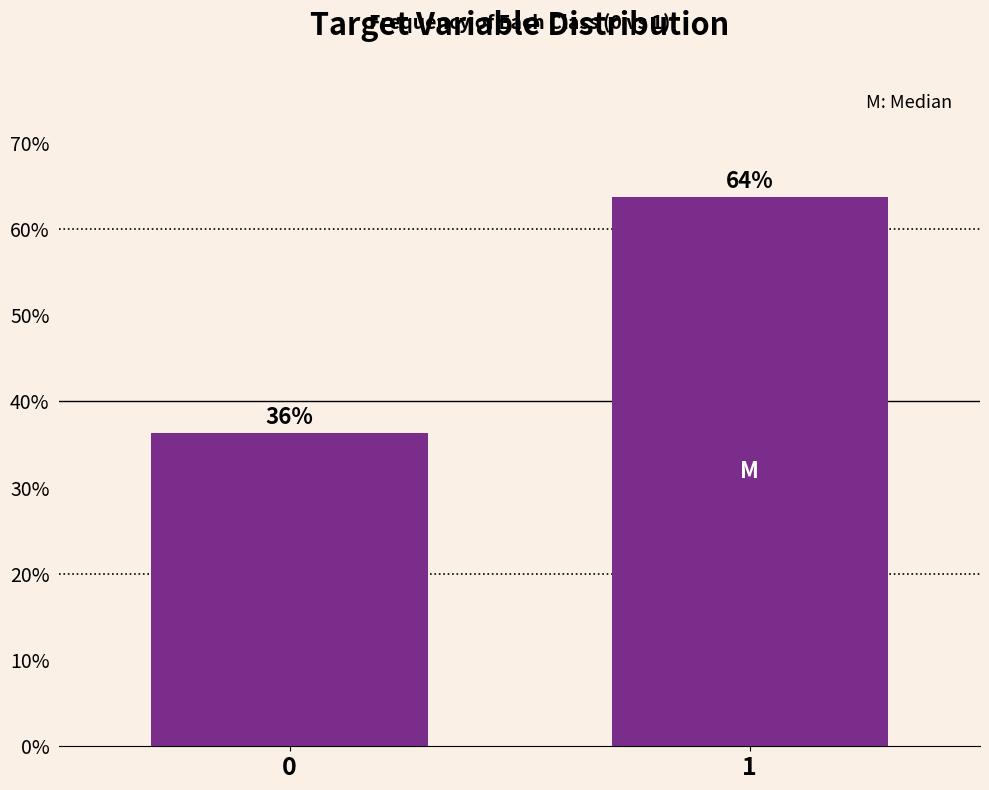

What is the value of the 1st bar from the left?

36.3